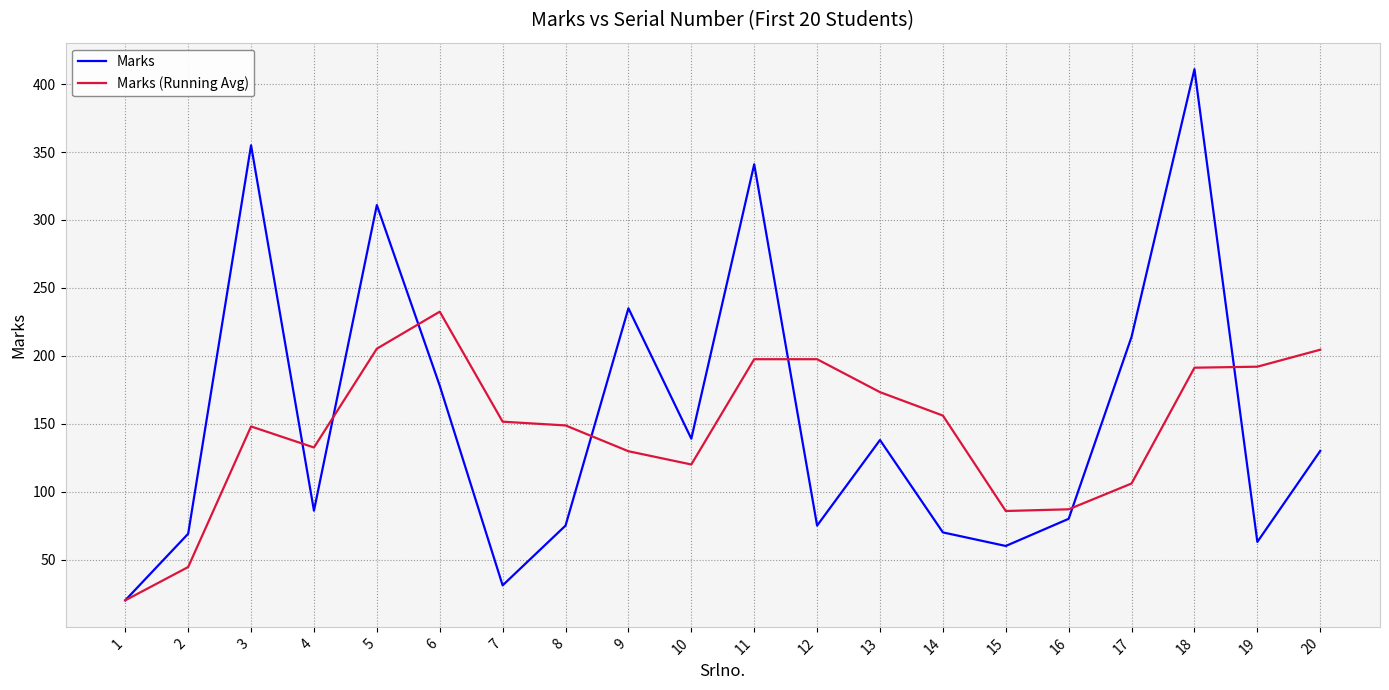

What is the difference between the Marks values at 15 and 16?

20.0